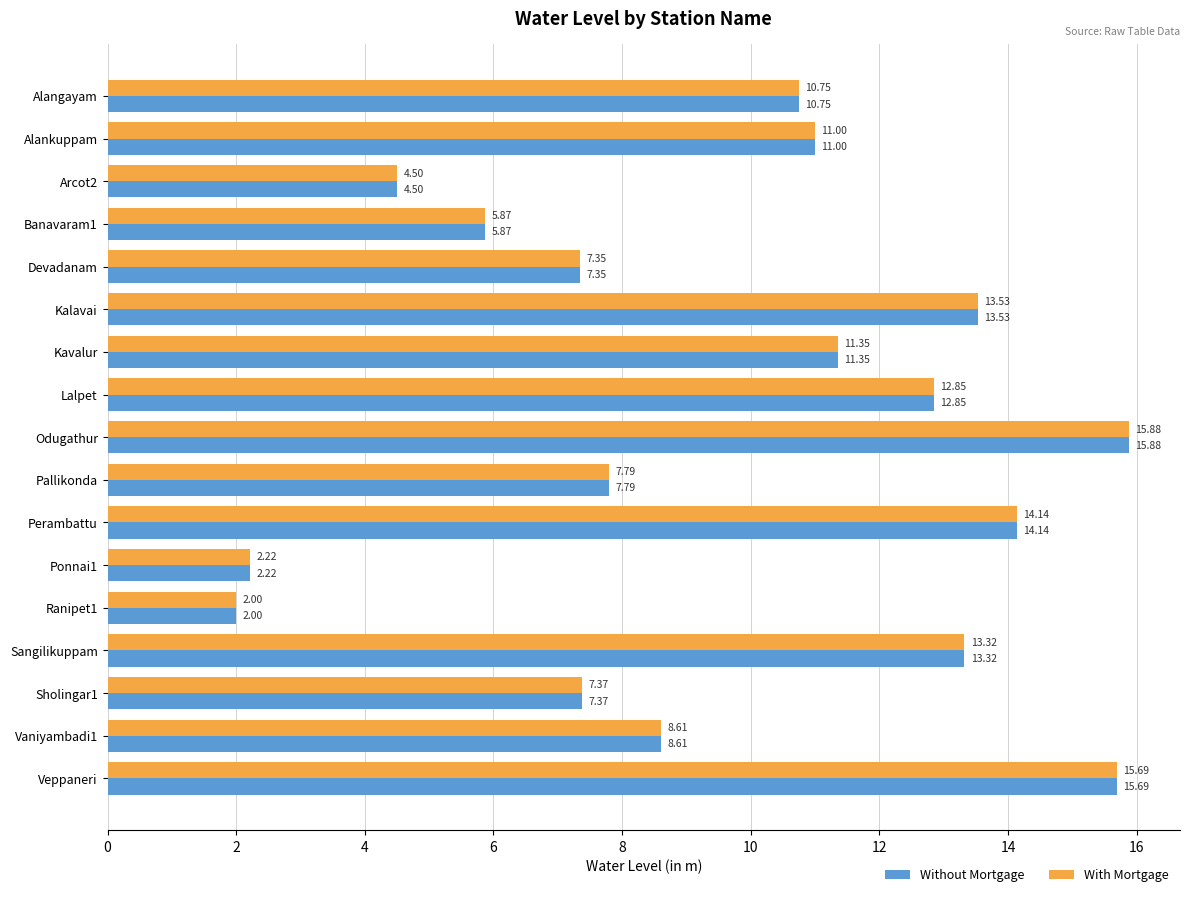

At how many categories does at least one series exceed 6?

13